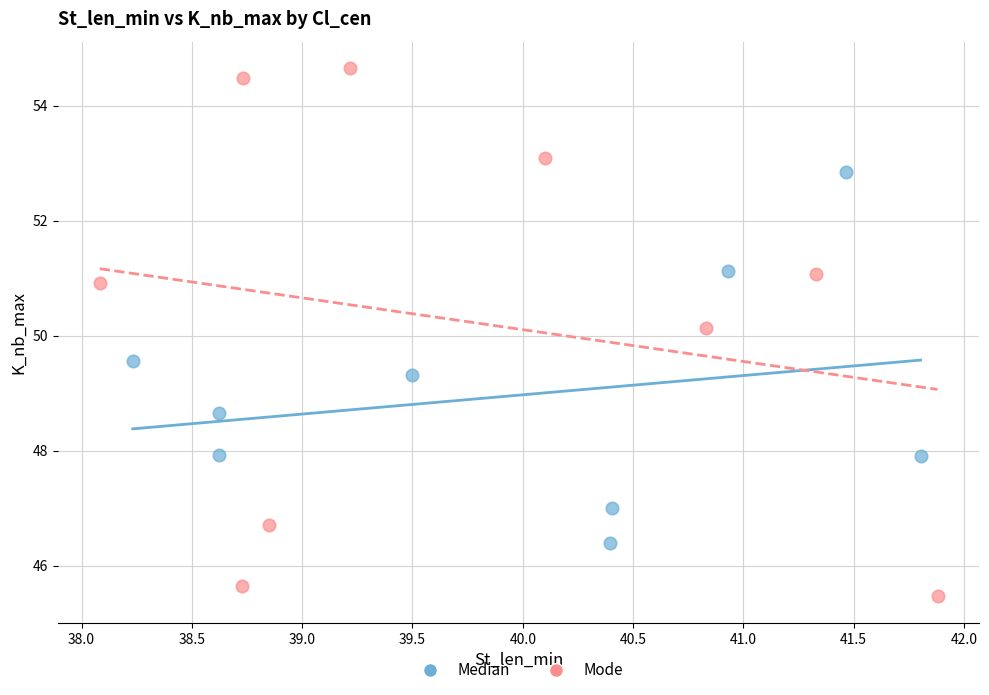

Which series has the largest Y range (max minus min)?

Mode